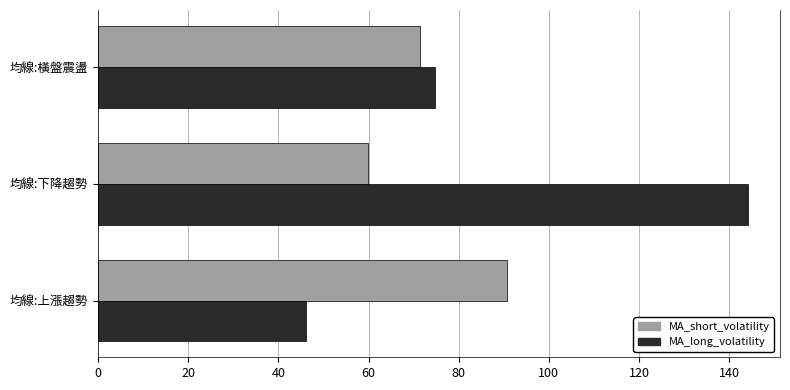

Rank the series by their average value, from highest to lowest.

MA_long_volatility, MA_short_volatility